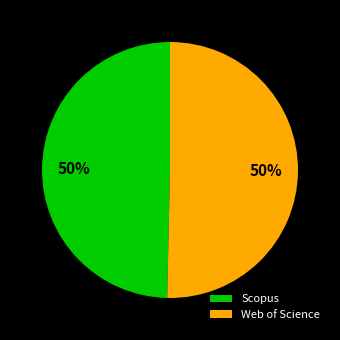

To the nearest percent, what portion does Scopus represent?

50%